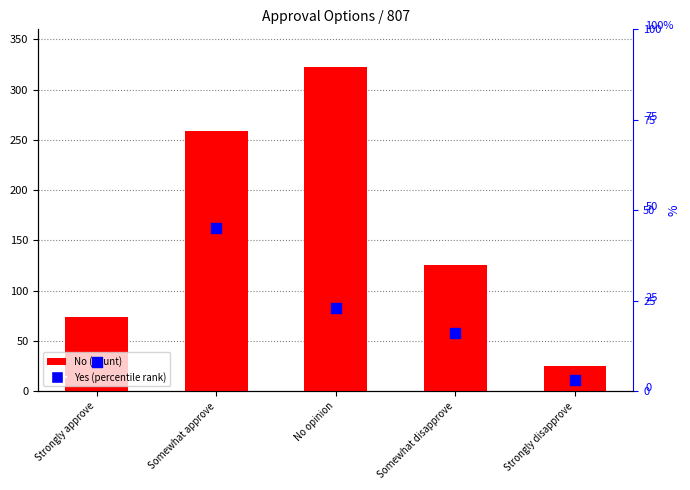

Which series has the largest total across all categories?

No